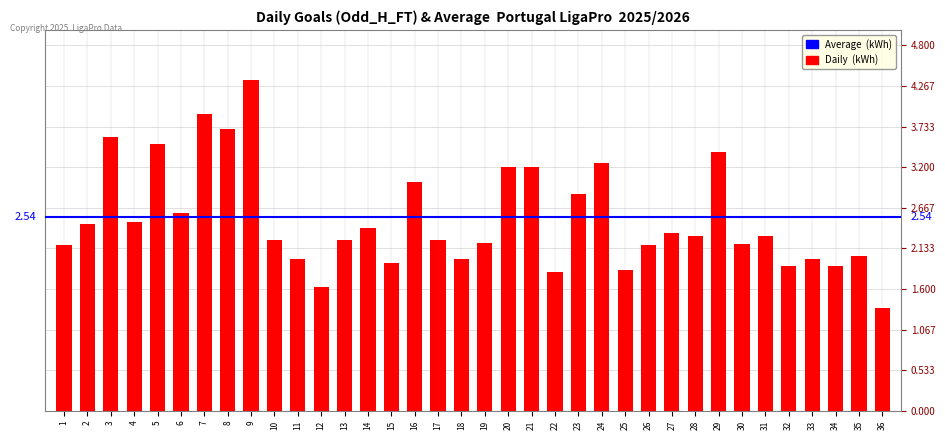

What is the difference between the second highest and second lowest values?

2.3